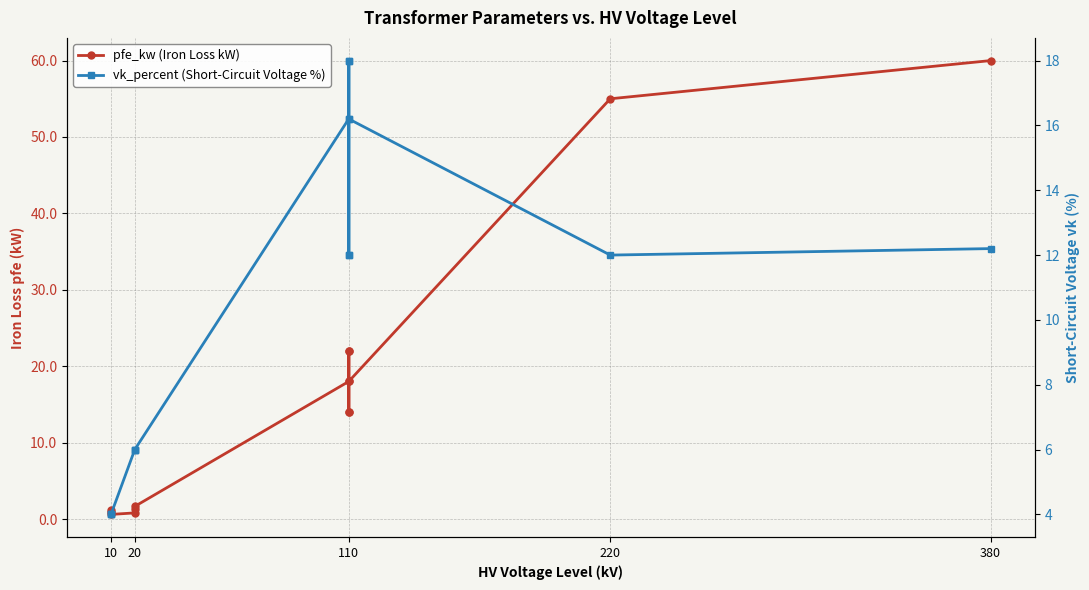

What is the difference between the second highest and second lowest values in the pfe_kw (Iron Loss kW) series?

54.2